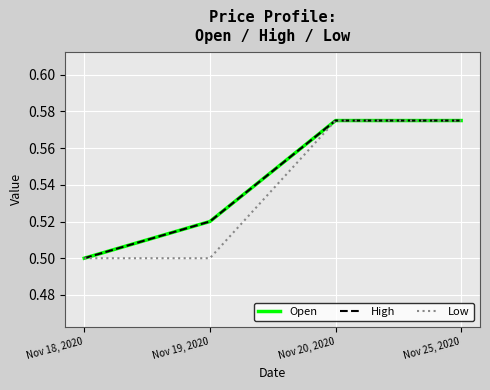

Is this an area chart (filled region under the line)?

No